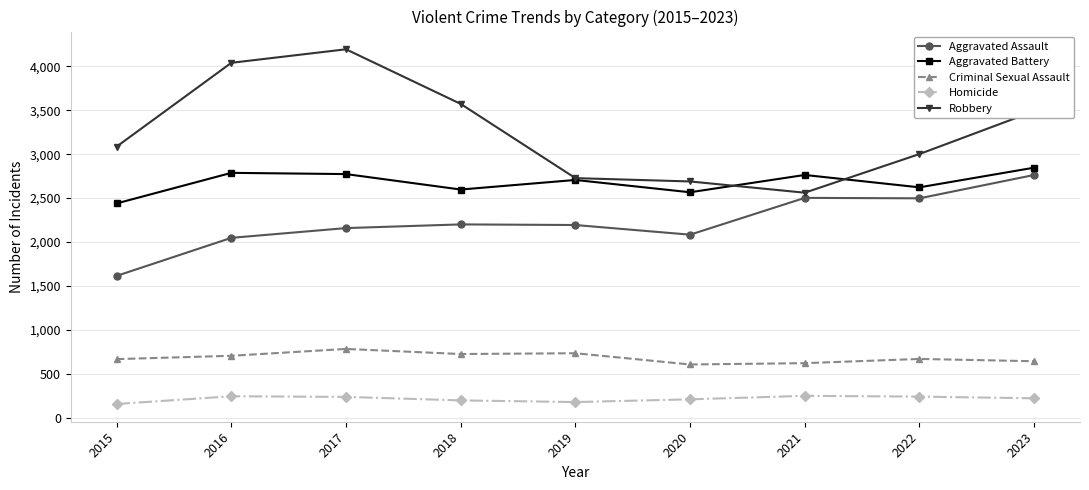

At 2018, list the series in order from largest to smallest.

Robbery, Aggravated Battery, Aggravated Assault, Criminal Sexual Assault, Homicide